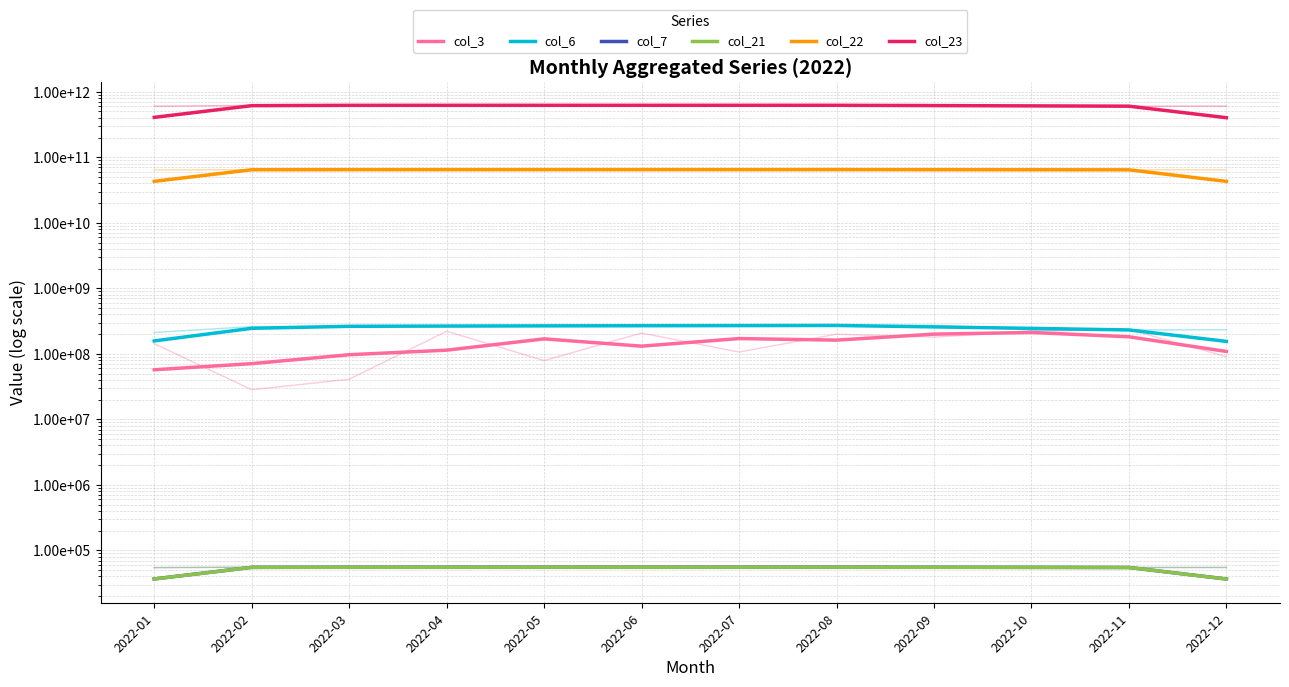

What is the difference between the highest and lowest values at 2022-05?

620560305781.0